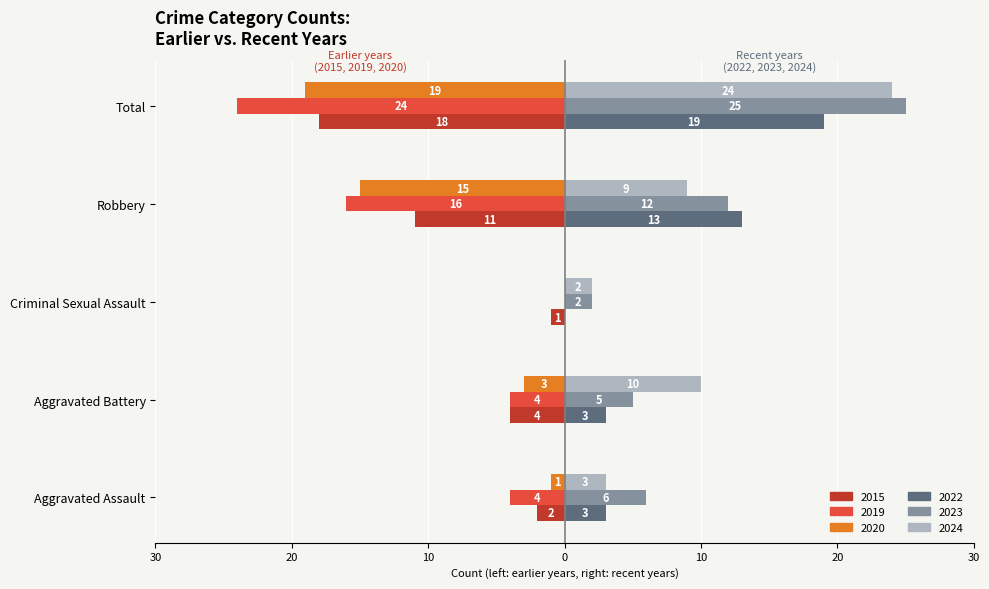

What are all the series names shown in the legend?

2015, 2019, 2020, 2022, 2023, 2024